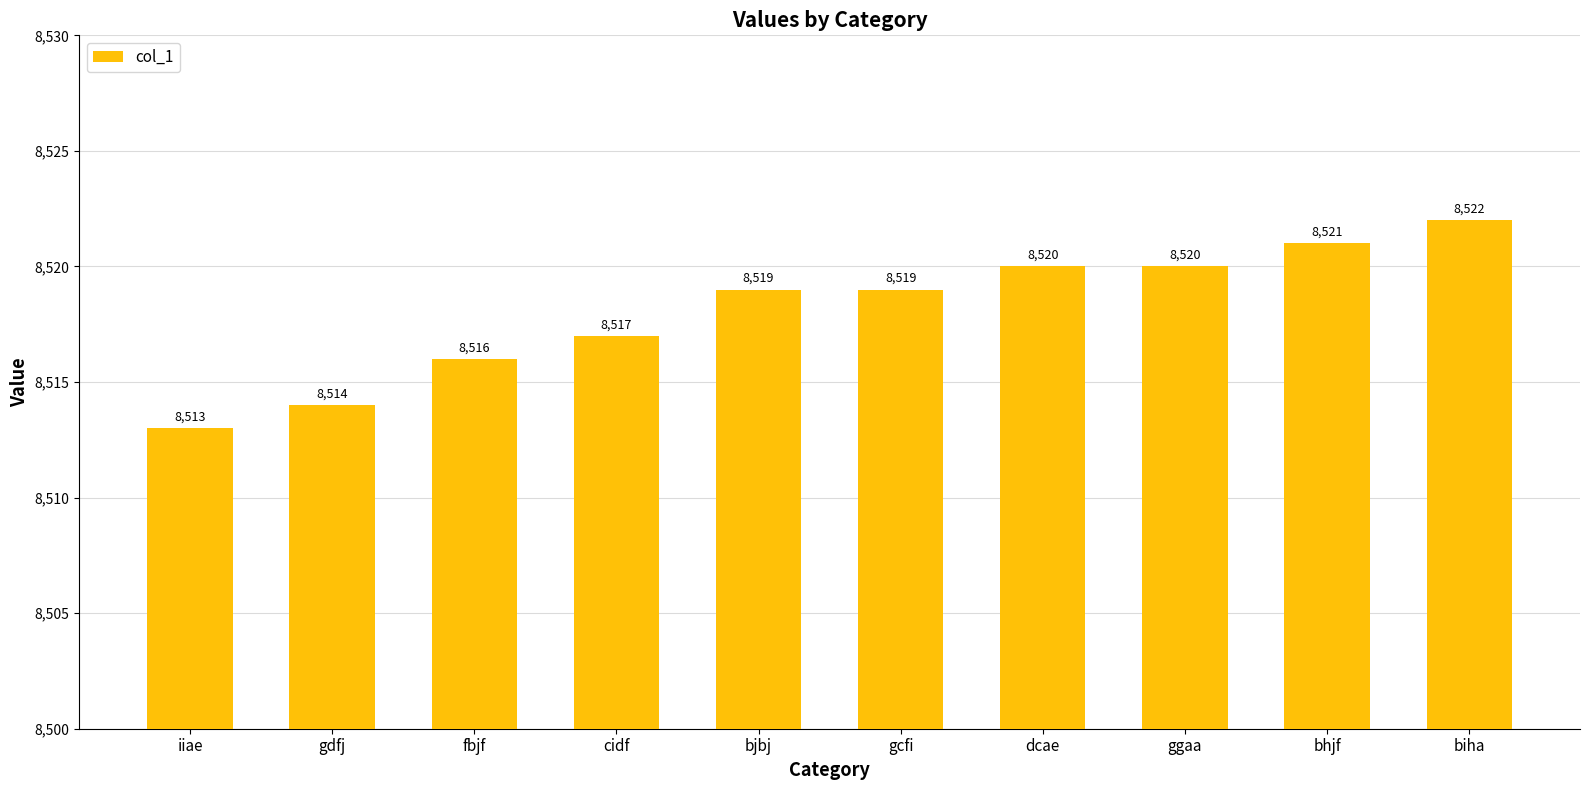

What is the smallest value displayed?

8513